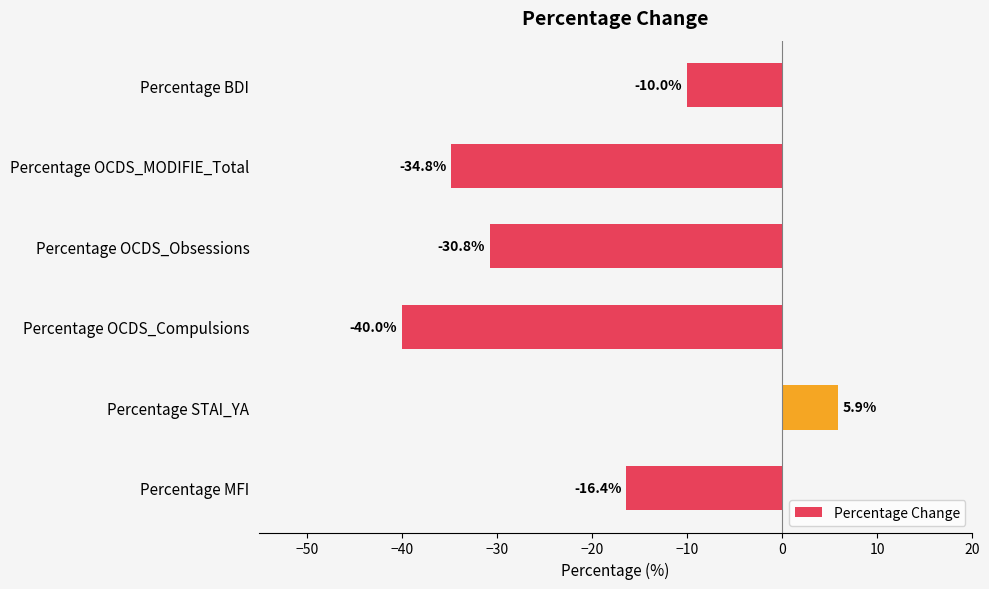

List the labels in order of value, largest first.

Percentage STAI_YA, Percentage BDI, Percentage MFI, Percentage OCDS_Obsessions, Percentage OCDS_MODIFIE_Total, Percentage OCDS_Compulsions